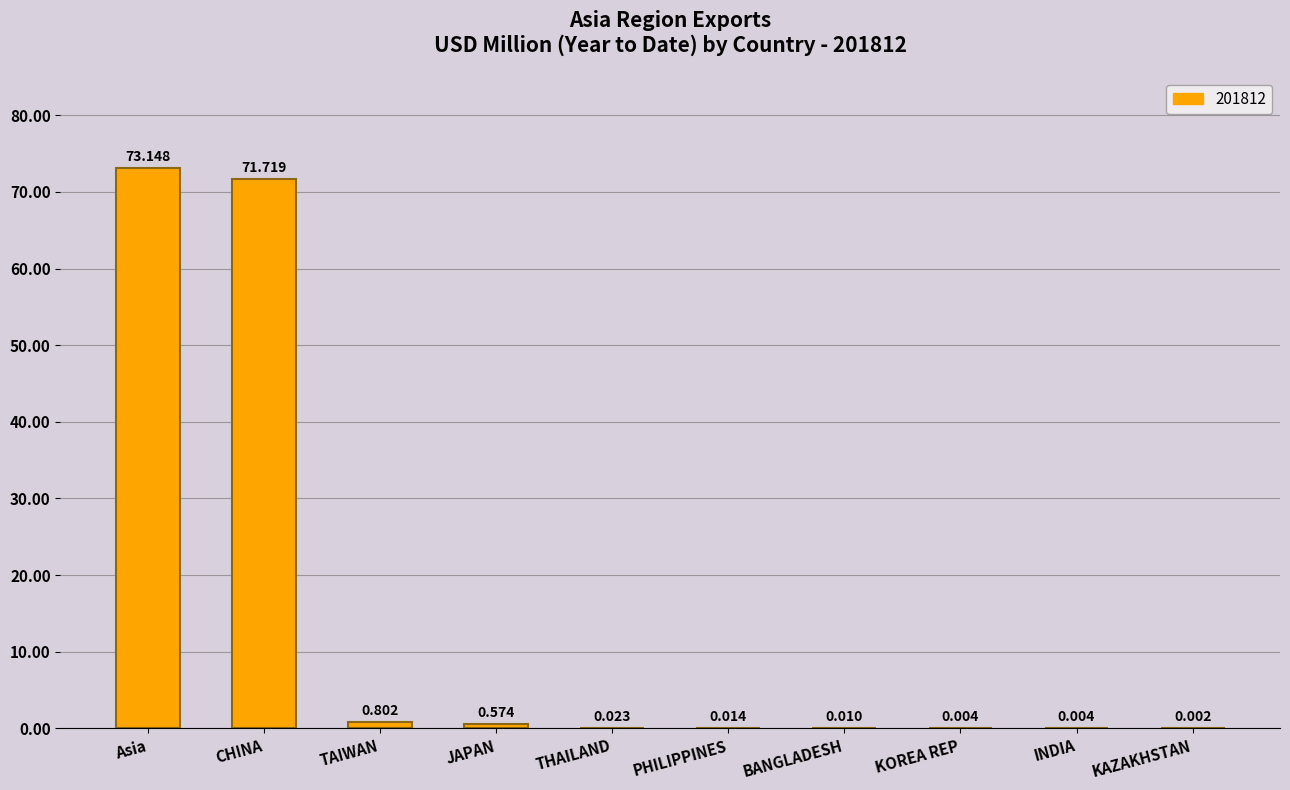

Are the bars horizontal?

No